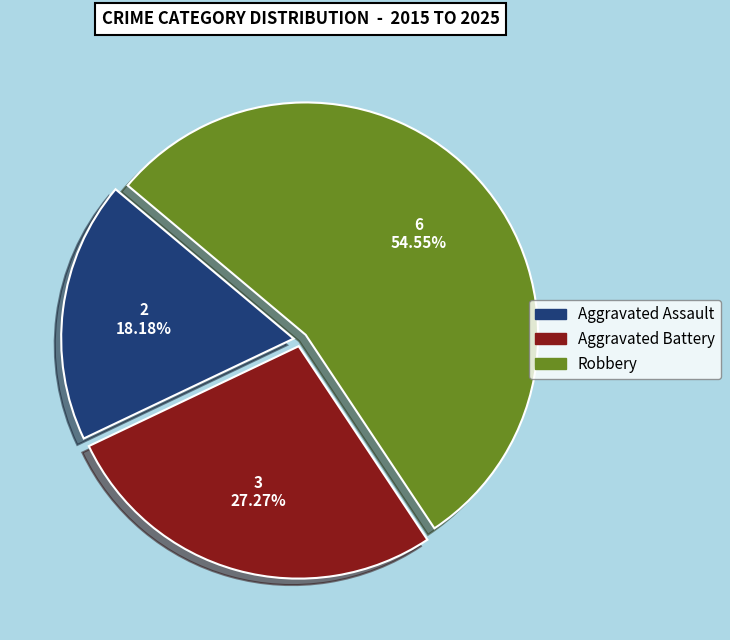

What percentage is the Aggravated Assault slice, to the nearest percent?

18%